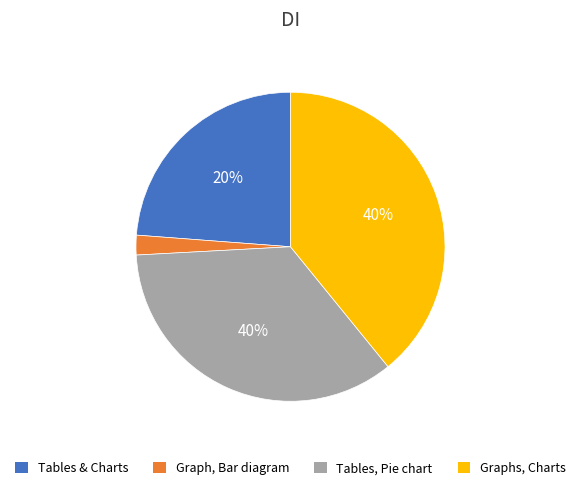

How many segments does this pie chart have?

4